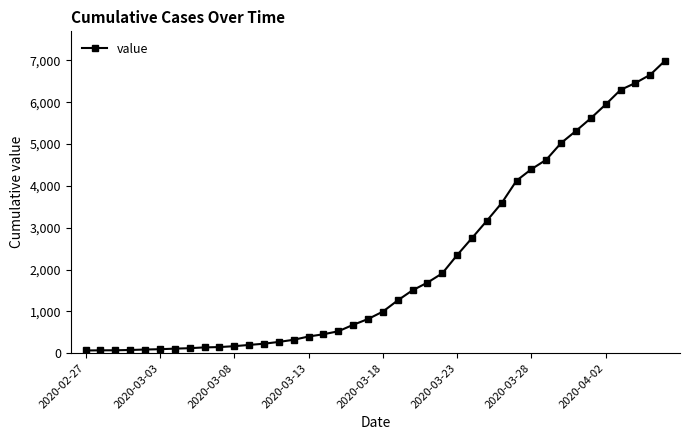

What is the value of the 5th point from the left?

87